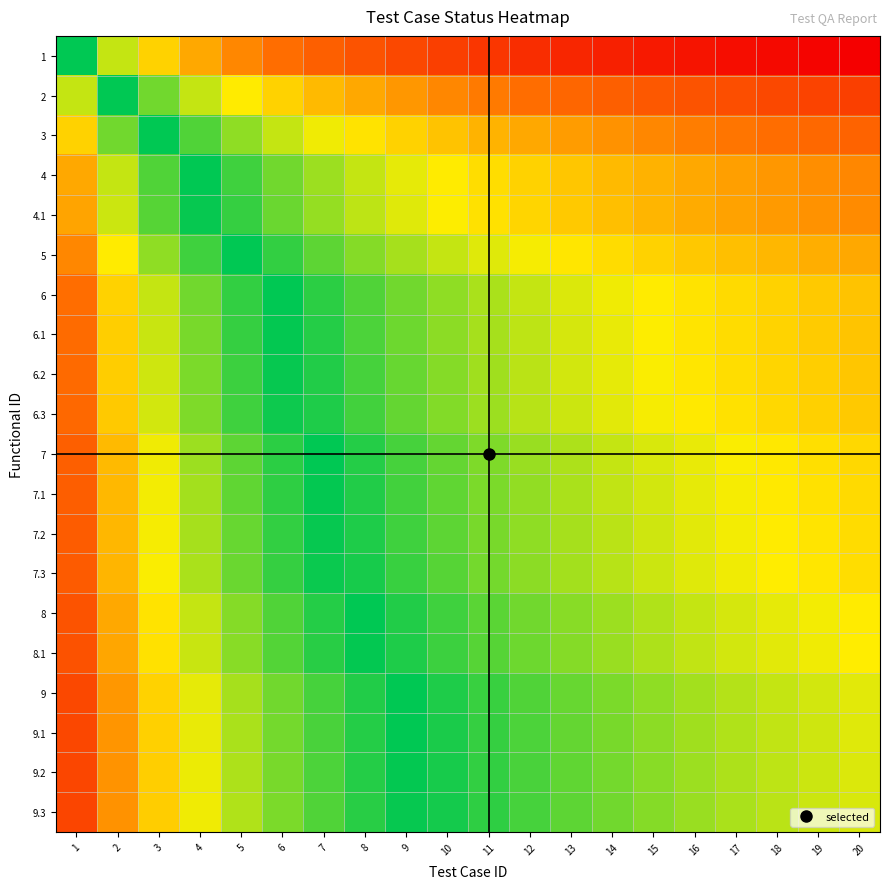

Reading left to right, extract all data points from this chart.

1: 1=0.0	2=0.2	3=0.4	4=0.5	5=0.5	6=0.6	7=0.6	8=0.7	9=0.7	10=0.8	11=0.8	12=0.8	13=0.9	14=0.9	15=0.9	16=0.9	17=0.9	18=1.0	19=1.0	20=1.0
2: 1=0.2	2=0.0	3=0.1	4=0.2	5=0.3	6=0.4	7=0.4	8=0.5	9=0.5	10=0.5	11=0.6	12=0.6	13=0.6	14=0.6	15=0.7	16=0.7	17=0.7	18=0.7	19=0.8	20=0.8
3: 1=0.4	2=0.1	3=0.0	4=0.1	5=0.2	6=0.2	7=0.3	8=0.3	9=0.4	10=0.4	11=0.4	12=0.5	13=0.5	14=0.5	15=0.5	16=0.6	17=0.6	18=0.6	19=0.6	20=0.6
4: 1=0.5	2=0.2	3=0.1	4=0.0	5=0.1	6=0.1	7=0.2	8=0.2	9=0.3	10=0.3	11=0.3	12=0.4	13=0.4	14=0.4	15=0.4	16=0.5	17=0.5	18=0.5	19=0.5	20=0.5
4.1: 1=0.5	2=0.2	3=0.1	4=0.0	5=0.1	6=0.1	7=0.2	8=0.2	9=0.3	10=0.3	11=0.3	12=0.4	13=0.4	14=0.4	15=0.4	16=0.5	17=0.5	18=0.5	19=0.5	20=0.5
5: 1=0.5	2=0.3	3=0.2	4=0.1	5=0.0	6=0.1	7=0.1	8=0.2	9=0.2	10=0.2	11=0.3	12=0.3	13=0.3	14=0.3	15=0.4	16=0.4	17=0.4	18=0.4	19=0.4	20=0.5
6: 1=0.6	2=0.4	3=0.2	4=0.1	5=0.1	6=0.0	7=0.1	8=0.1	9=0.1	10=0.2	11=0.2	12=0.2	13=0.3	14=0.3	15=0.3	16=0.3	17=0.3	18=0.4	19=0.4	20=0.4
6.1: 1=0.6	2=0.4	3=0.2	4=0.1	5=0.1	6=0.0	7=0.0	8=0.1	9=0.1	10=0.2	11=0.2	12=0.2	13=0.3	14=0.3	15=0.3	16=0.3	17=0.3	18=0.4	19=0.4	20=0.4
6.2: 1=0.6	2=0.4	3=0.2	4=0.1	5=0.1	6=0.0	7=0.0	8=0.1	9=0.1	10=0.2	11=0.2	12=0.2	13=0.2	14=0.3	15=0.3	16=0.3	17=0.3	18=0.4	19=0.4	20=0.4
6.3: 1=0.6	2=0.4	3=0.2	4=0.2	5=0.1	6=0.0	7=0.0	8=0.1	9=0.1	10=0.2	11=0.2	12=0.2	13=0.2	14=0.3	15=0.3	16=0.3	17=0.3	18=0.4	19=0.4	20=0.4
7: 1=0.6	2=0.4	3=0.3	4=0.2	5=0.1	6=0.1	7=0.0	8=0.0	9=0.1	10=0.1	11=0.2	12=0.2	13=0.2	14=0.2	15=0.3	16=0.3	17=0.3	18=0.3	19=0.3	20=0.4
7.1: 1=0.7	2=0.4	3=0.3	4=0.2	5=0.1	6=0.1	7=0.0	8=0.0	9=0.1	10=0.1	11=0.1	12=0.2	13=0.2	14=0.2	15=0.2	16=0.3	17=0.3	18=0.3	19=0.3	20=0.3
7.2: 1=0.7	2=0.4	3=0.3	4=0.2	5=0.1	6=0.1	7=0.0	8=0.0	9=0.1	10=0.1	11=0.1	12=0.2	13=0.2	14=0.2	15=0.2	16=0.3	17=0.3	18=0.3	19=0.3	20=0.3
7.3: 1=0.7	2=0.4	3=0.3	4=0.2	5=0.1	6=0.1	7=0.0	8=0.0	9=0.1	10=0.1	11=0.1	12=0.2	13=0.2	14=0.2	15=0.2	16=0.3	17=0.3	18=0.3	19=0.3	20=0.3
8: 1=0.7	2=0.5	3=0.3	4=0.2	5=0.2	6=0.1	7=0.0	8=0.0	9=0.0	10=0.1	11=0.1	12=0.1	13=0.2	14=0.2	15=0.2	16=0.2	17=0.3	18=0.3	19=0.3	20=0.3
8.1: 1=0.7	2=0.5	3=0.3	4=0.2	5=0.2	6=0.1	7=0.0	8=0.0	9=0.0	10=0.1	11=0.1	12=0.1	13=0.2	14=0.2	15=0.2	16=0.2	17=0.2	18=0.3	19=0.3	20=0.3
9: 1=0.7	2=0.5	3=0.4	4=0.3	5=0.2	6=0.1	7=0.1	8=0.0	9=0.0	10=0.0	11=0.1	12=0.1	13=0.1	14=0.1	15=0.2	16=0.2	17=0.2	18=0.2	19=0.2	20=0.3
9.1: 1=0.7	2=0.5	3=0.4	4=0.3	5=0.2	6=0.1	7=0.1	8=0.0	9=0.0	10=0.0	11=0.1	12=0.1	13=0.1	14=0.1	15=0.2	16=0.2	17=0.2	18=0.2	19=0.2	20=0.3
9.2: 1=0.7	2=0.5	3=0.4	4=0.3	5=0.2	6=0.1	7=0.1	8=0.0	9=0.0	10=0.0	11=0.1	12=0.1	13=0.1	14=0.1	15=0.2	16=0.2	17=0.2	18=0.2	19=0.2	20=0.3
9.3: 1=0.7	2=0.5	3=0.4	4=0.3	5=0.2	6=0.1	7=0.1	8=0.1	9=0.0	10=0.0	11=0.1	12=0.1	13=0.1	14=0.1	15=0.2	16=0.2	17=0.2	18=0.2	19=0.2	20=0.3